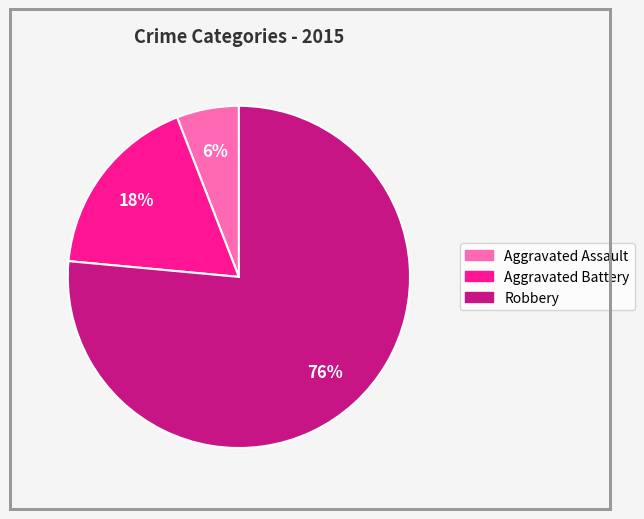

To the nearest percent, what is the average slice percentage?

33%